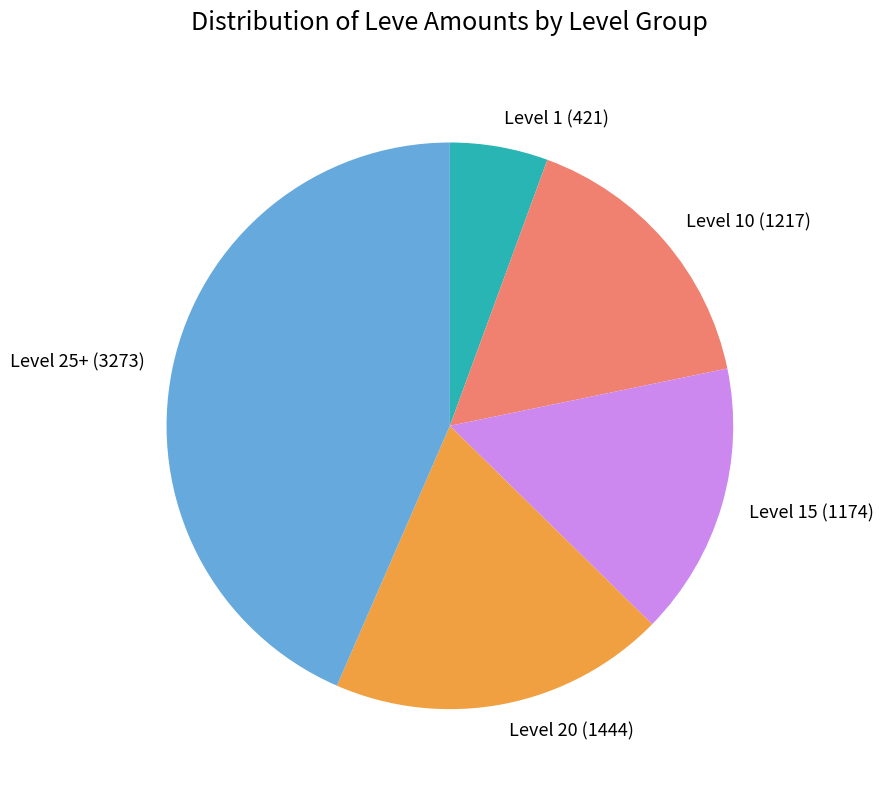

Does Level 15 (1174) represent more than half of the total?

No